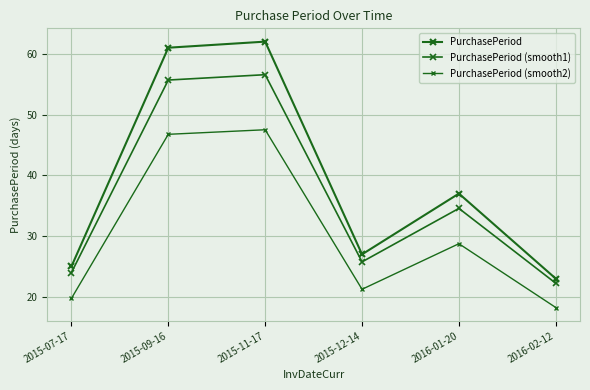

How many data points in PurchasePeriod (smooth2) are less than 28?

3